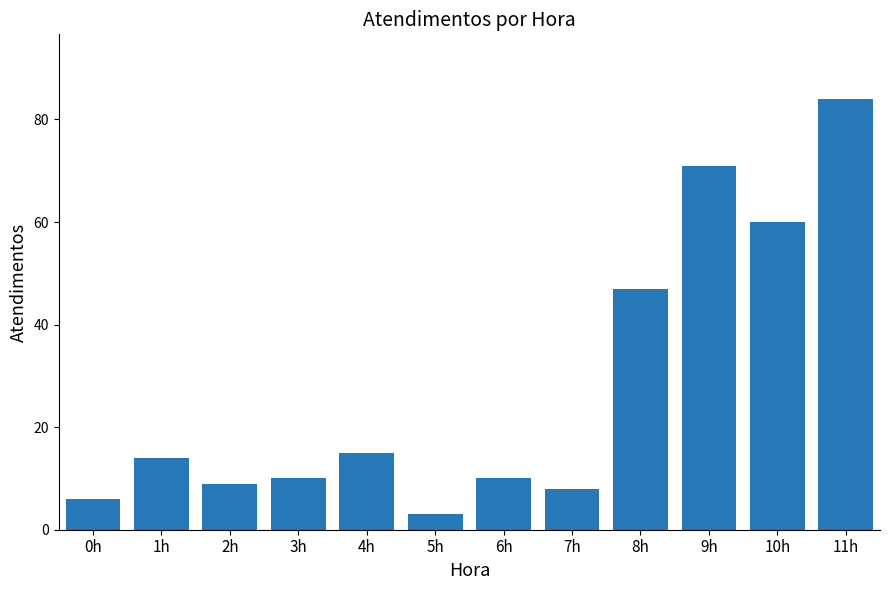

Reading left to right, what are all the values shown in this chart?

0h=6	1h=14	2h=9	3h=10	4h=15	5h=3	6h=10	7h=8	8h=47	9h=71	10h=60	11h=84